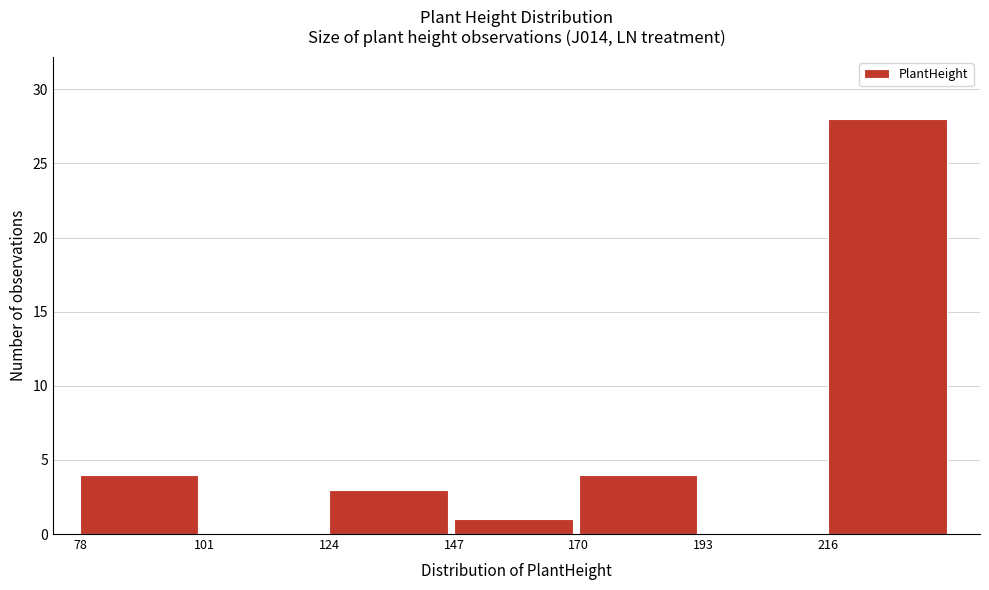

Over which range of the x-axis is the bar tallest?

216 to 239